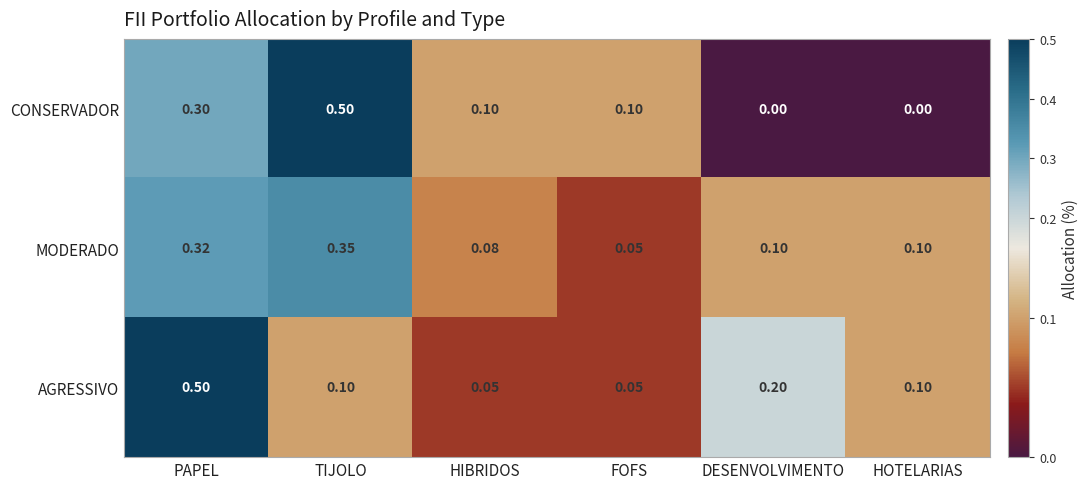

Is the value of MODERADO at DESENVOLVIMENTO greater than the value of AGRESSIVO at FOFS?

Yes